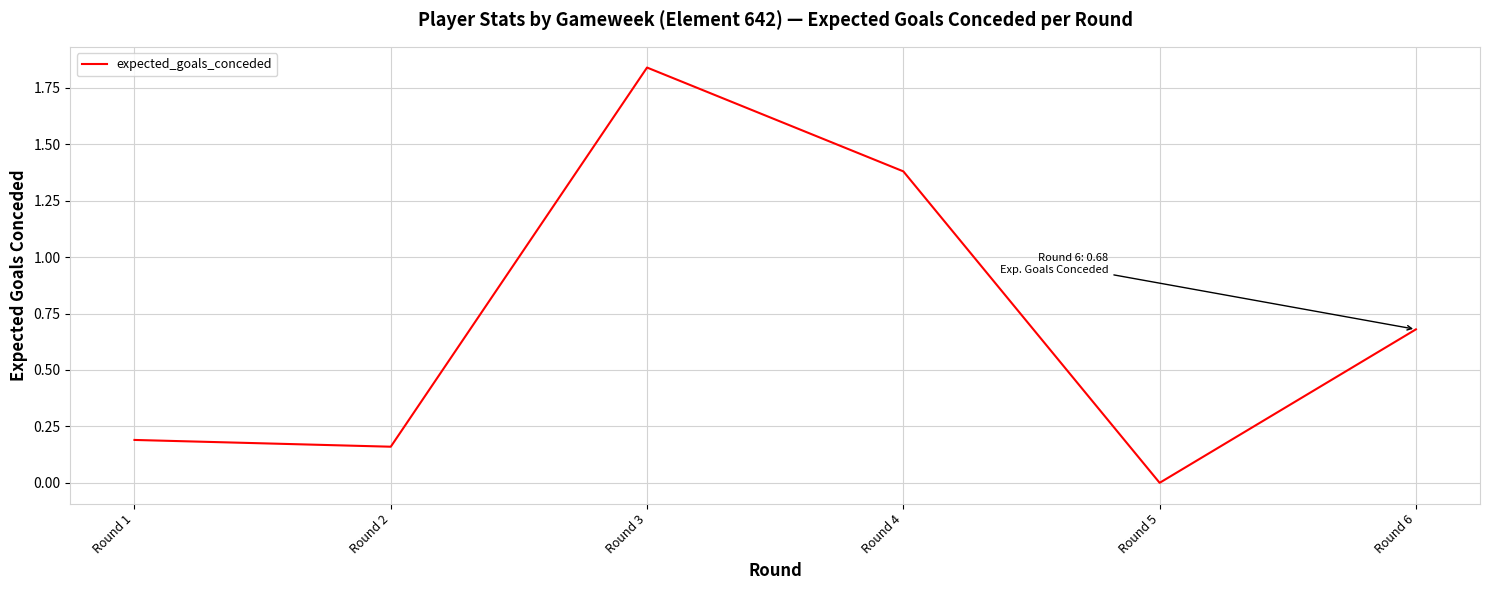

What is the difference between the maximum and second lowest values?

1.7